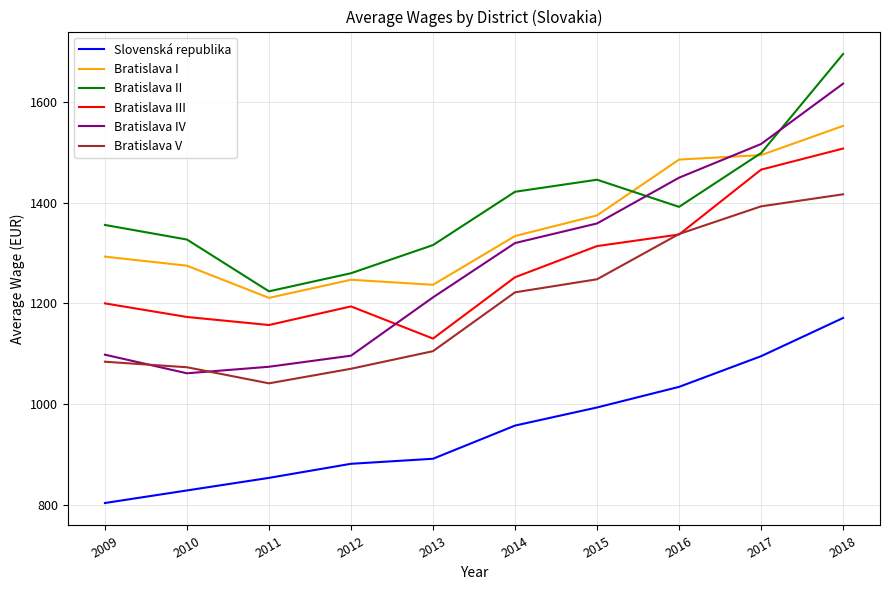

At how many categories does at least one series exceed 1289?

8